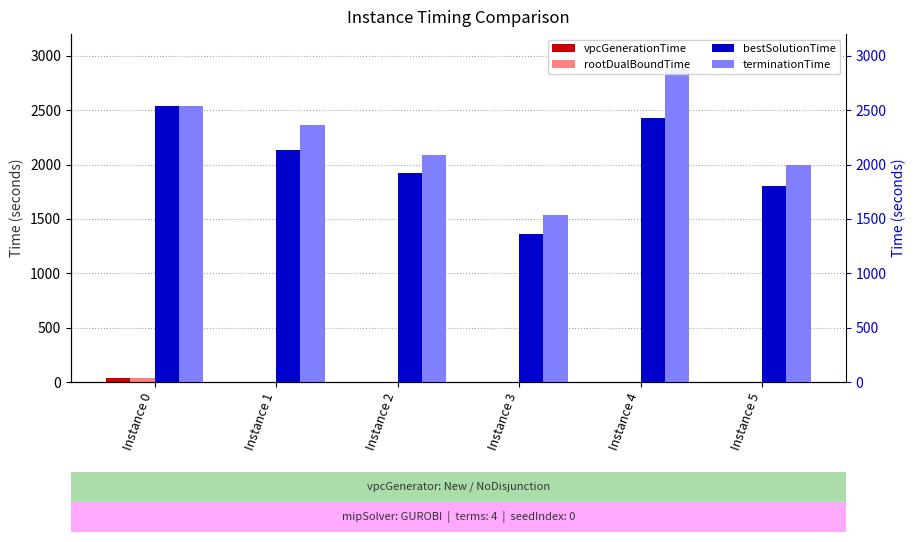

Which series changed the most between Instance 1 and Instance 3?

terminationTime